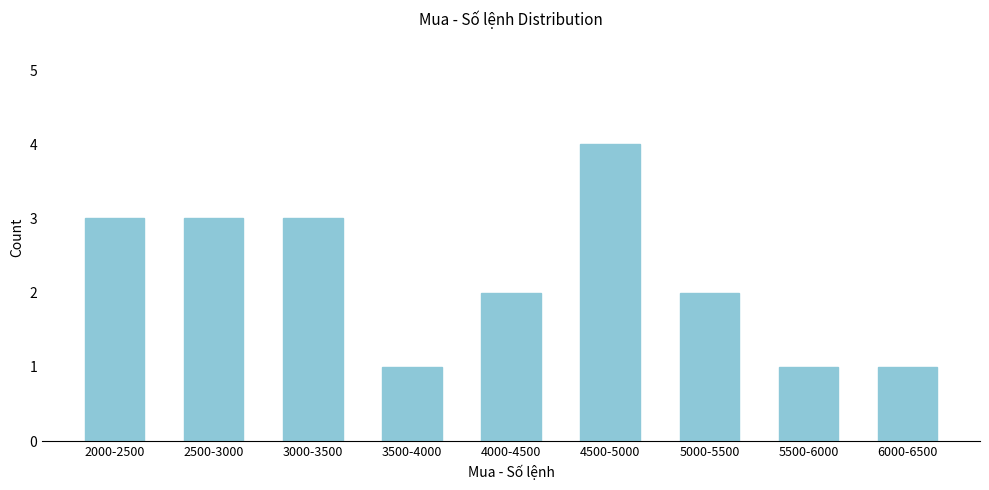

Reading left to right, extract all data points from this chart.

2000-2500=3	2500-3000=3	3000-3500=3	3500-4000=1	4000-4500=2	4500-5000=4	5000-5500=2	5500-6000=1	6000-6500=1